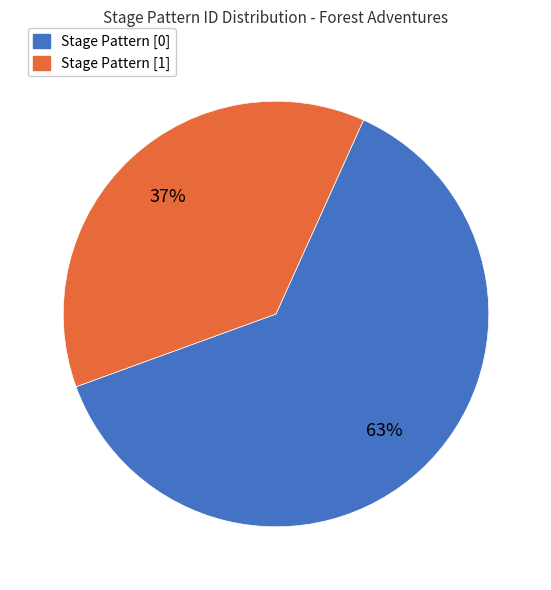

To the nearest percent, what is the average slice percentage?

50%